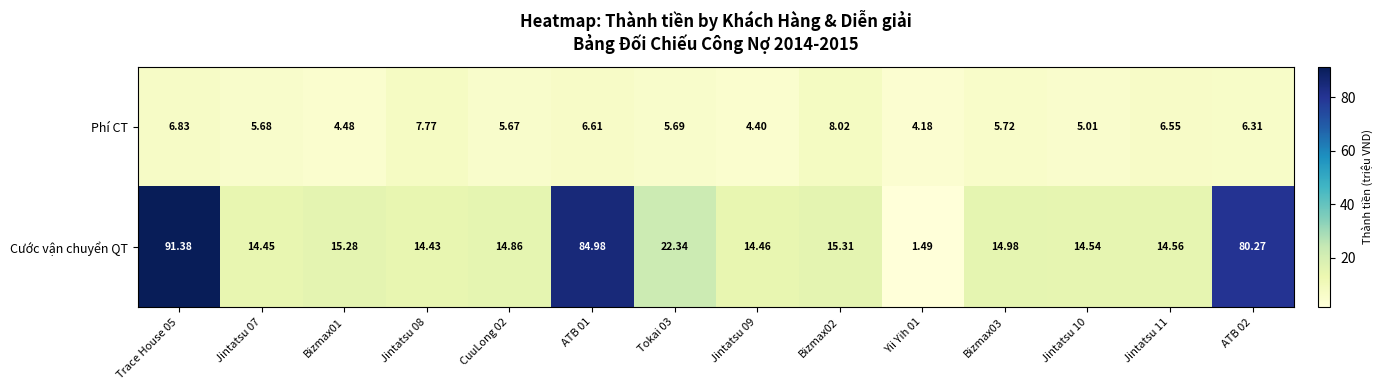

Which series has the widest spread of values?

Cước vận chuyển QT